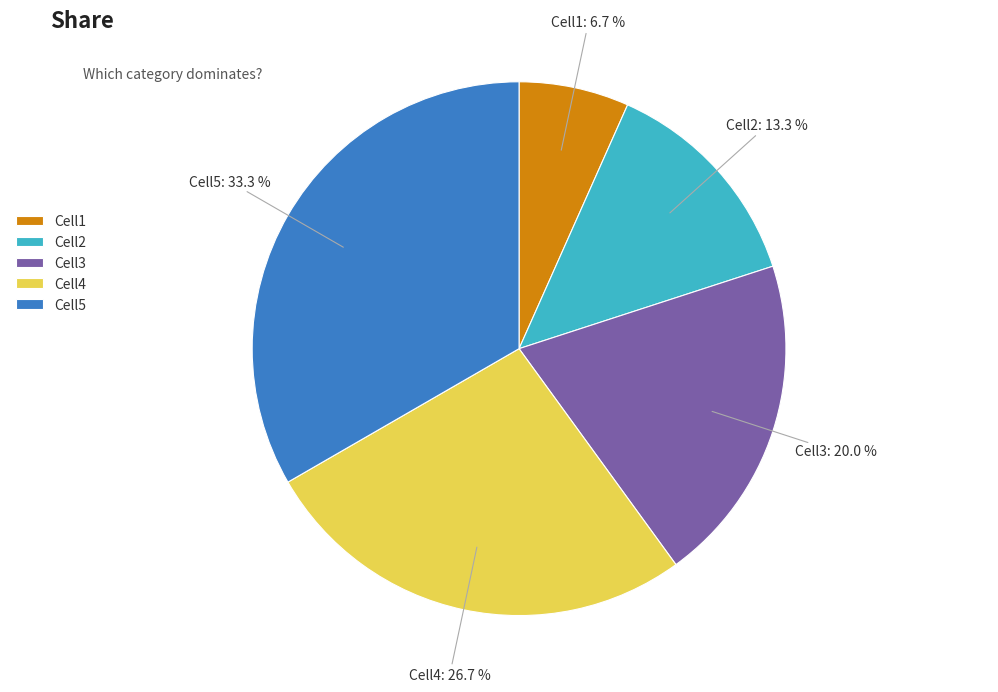

Is Cell4 the majority of the pie?

No